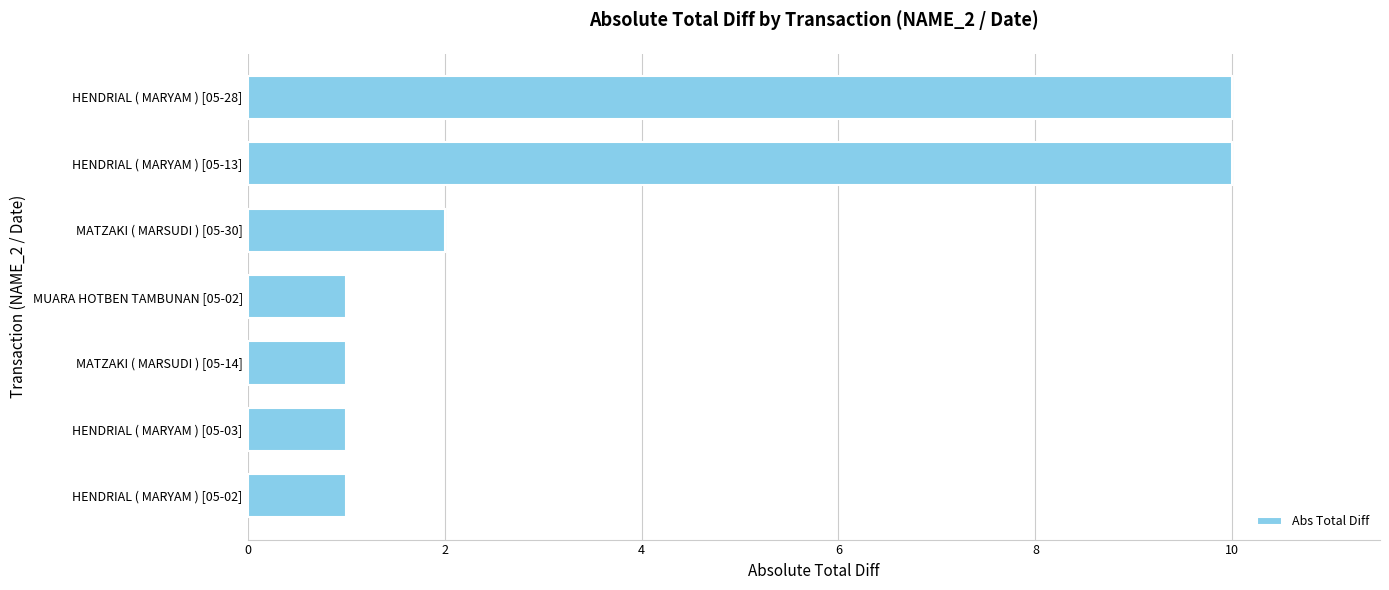

Between HENDRIAL ( MARYAM ) [05-28] and MATZAKI ( MARSUDI ) [05-14], which is larger?

HENDRIAL ( MARYAM ) [05-28]